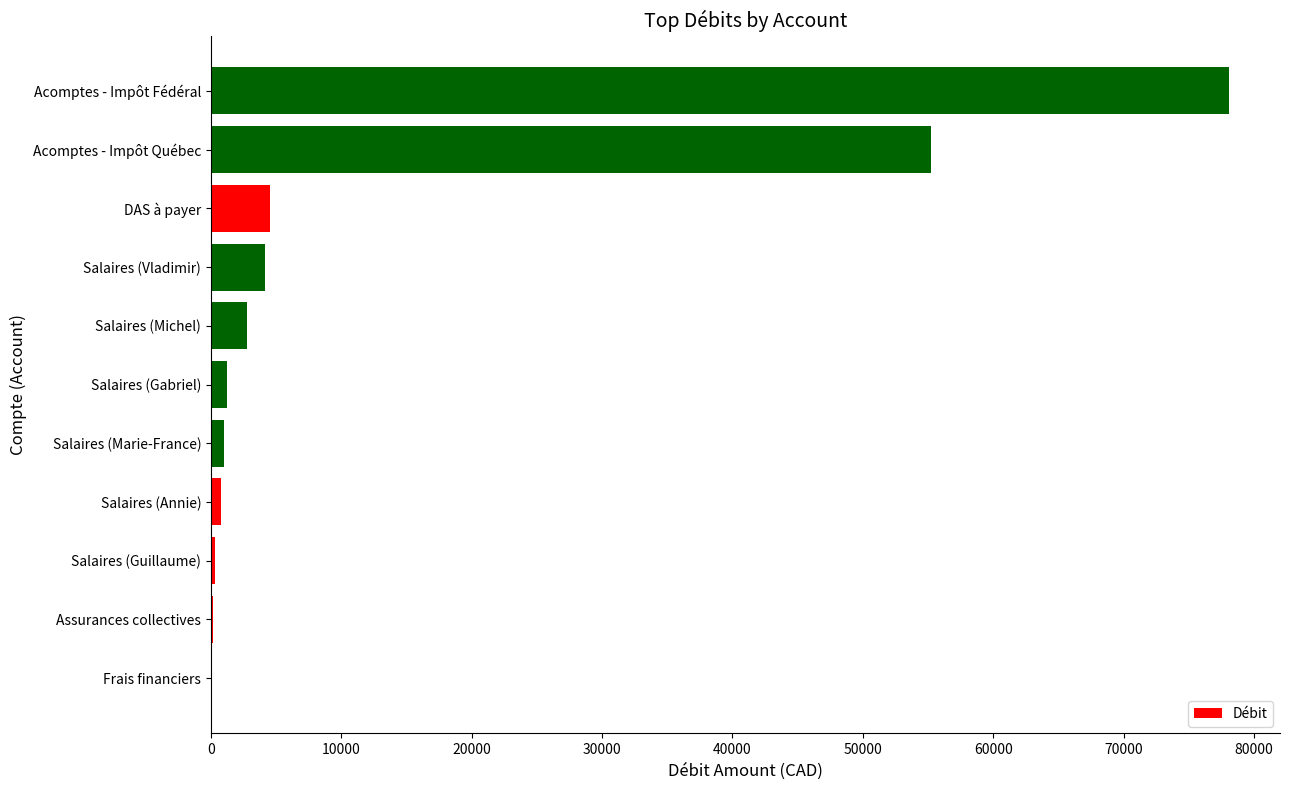

Between Acomptes - Impôt Fédéral and DAS à payer, which is larger?

Acomptes - Impôt Fédéral